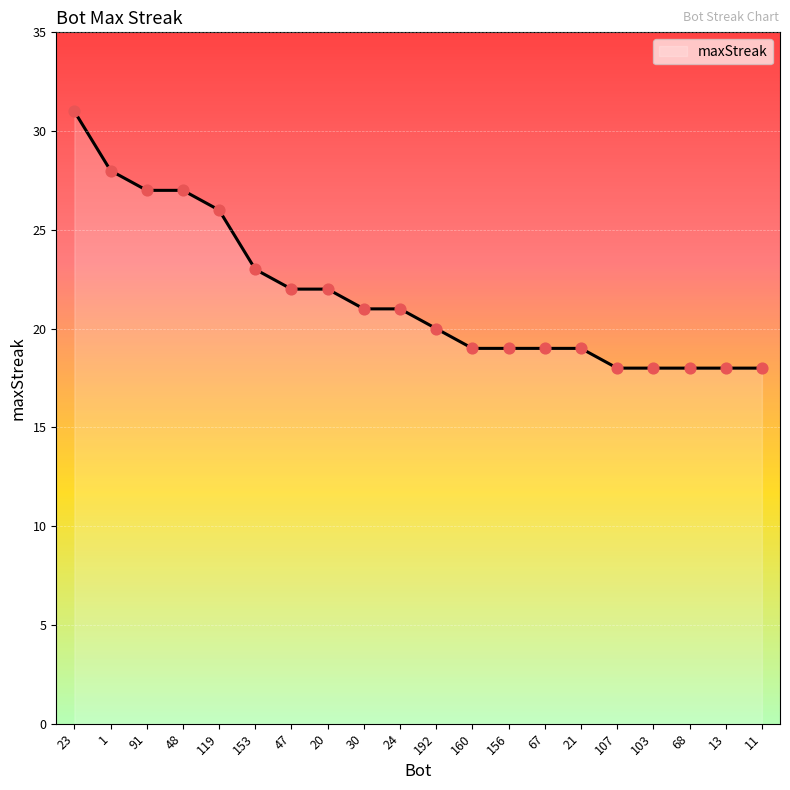

What is the change in value from 91 to 192?

-7